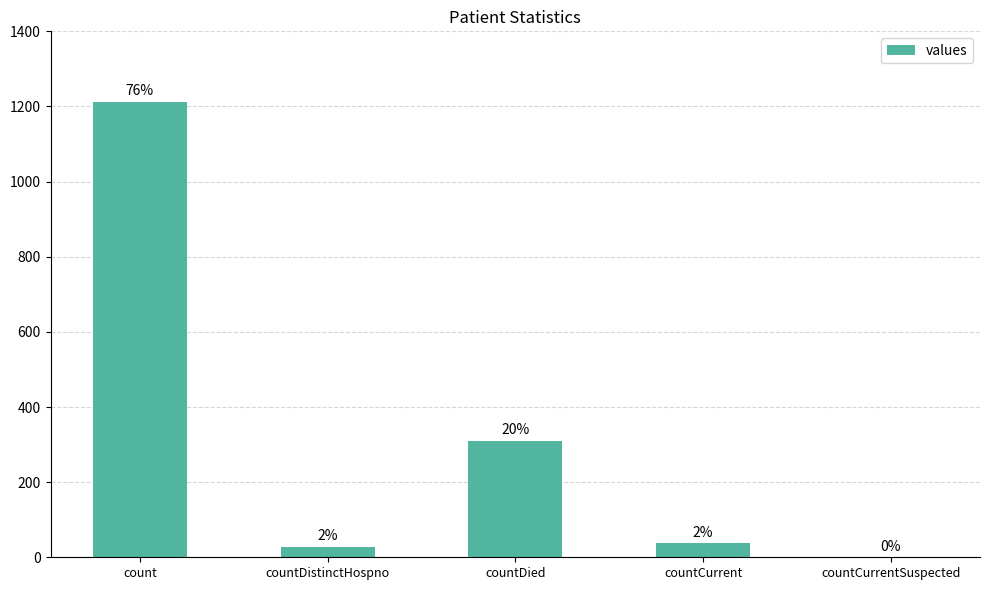

Count the number of categories in the chart.

5